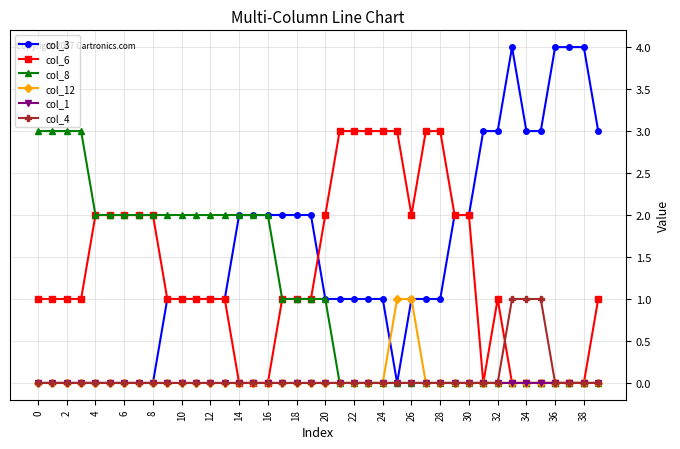

What is the maximum value shown in the chart?

4